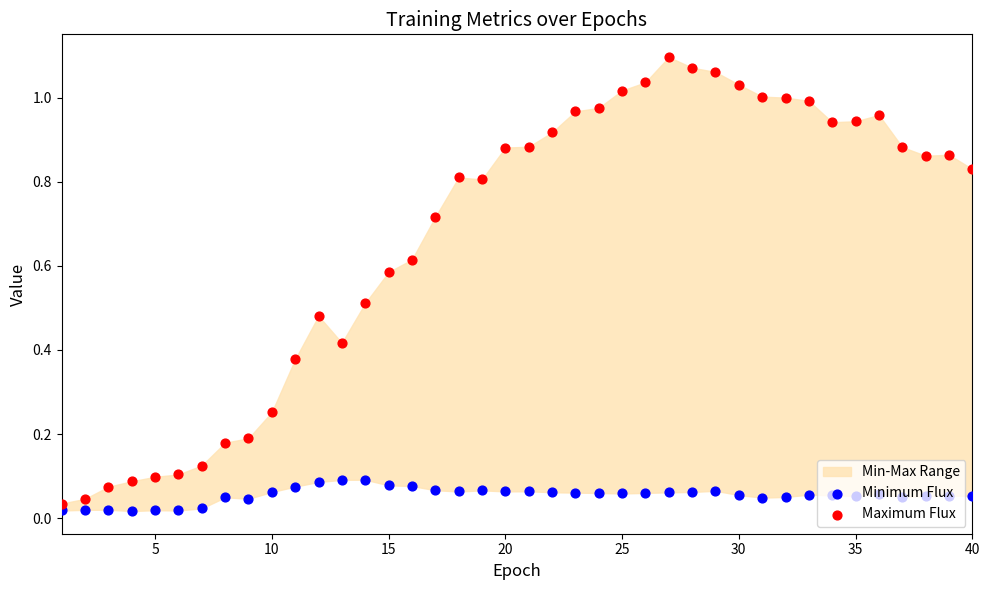

Which series reaches the minimum Y coordinate?

Minimum Flux